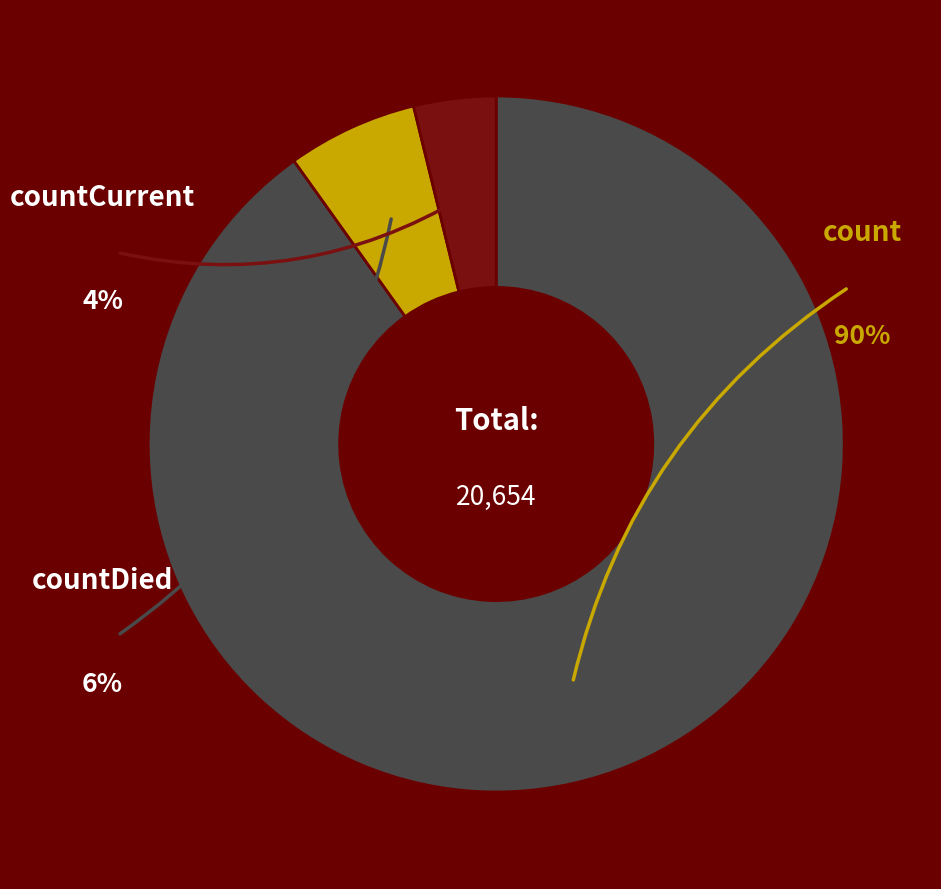

To the nearest percent, what is the difference between the count and countCurrent slice percentages?

86%